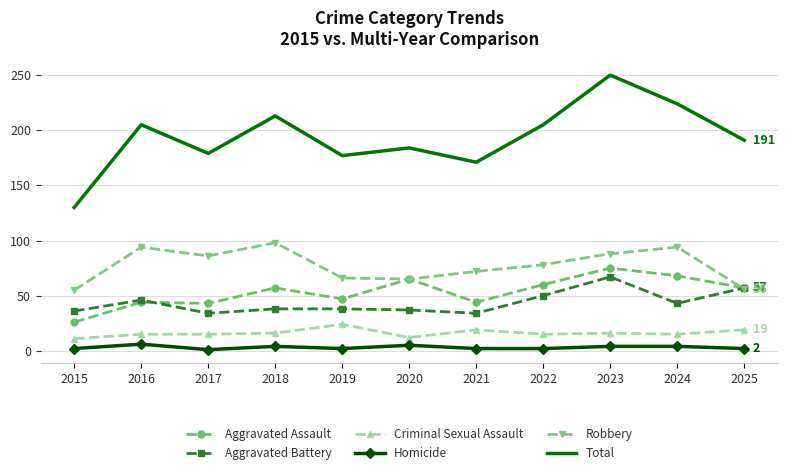

At which category is the sum across all series the highest?

2023